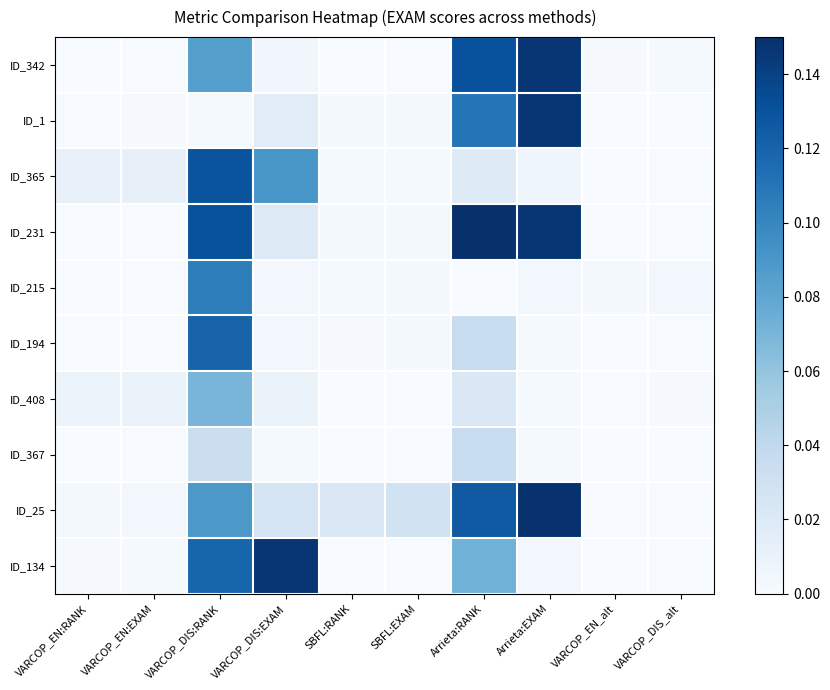

What is the total value across all series at Arrieta:RANK?

0.7